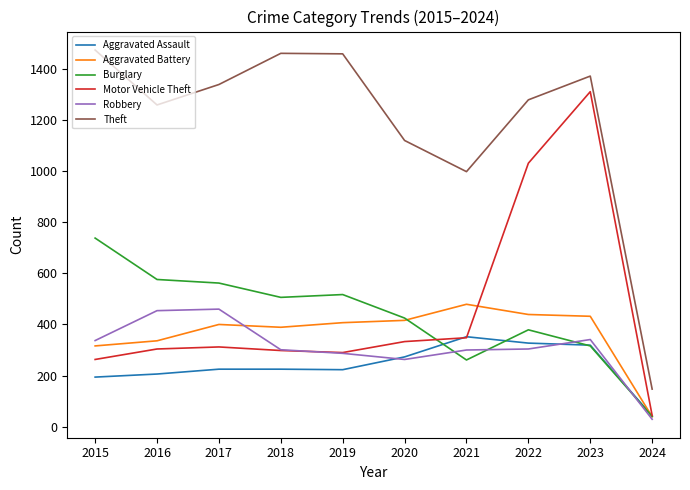

True or false: Motor Vehicle Theft and Theft cross at least once.

False